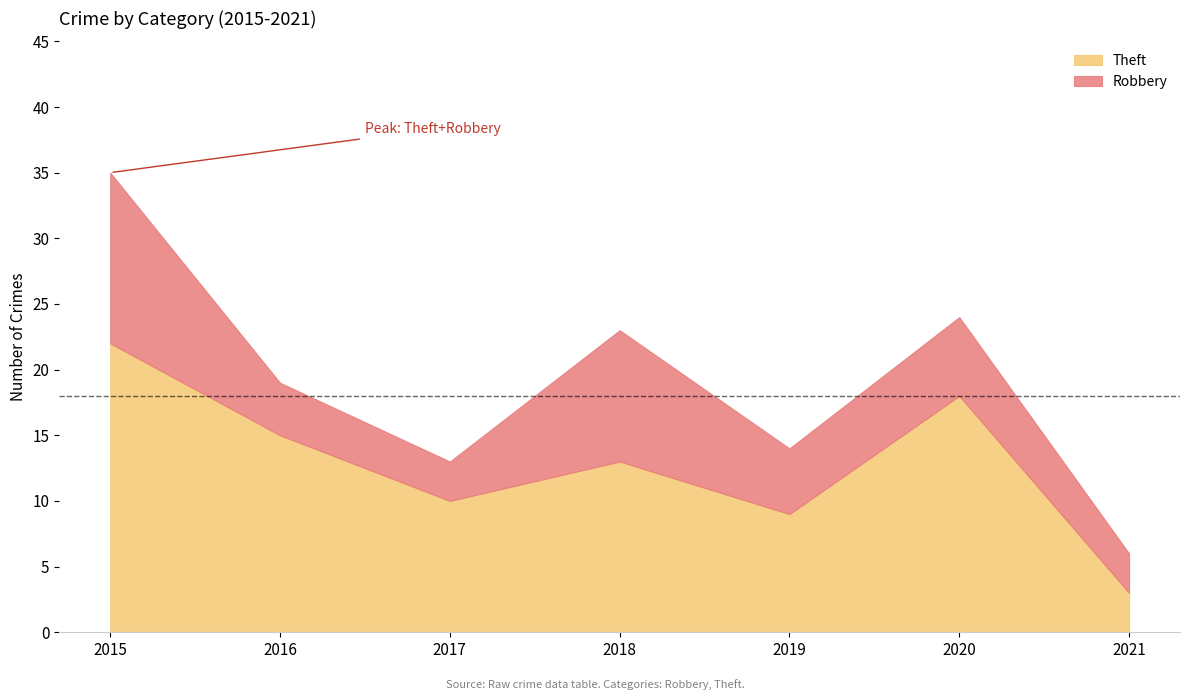

True or false: Robbery and Theft intersect in this chart.

False